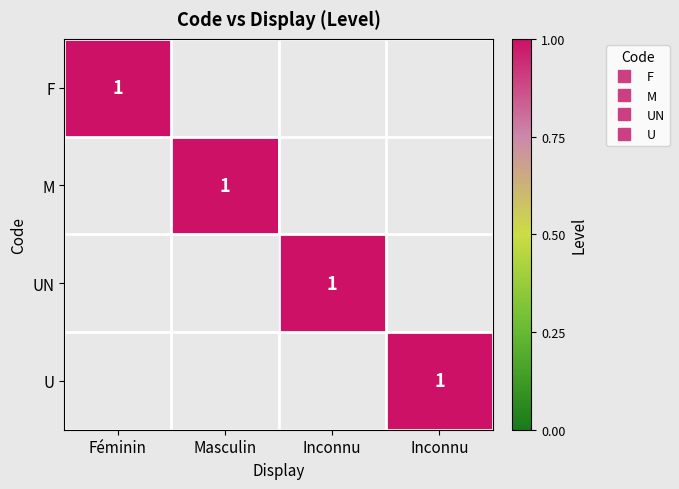

At which label is M closest to 0?

Féminin